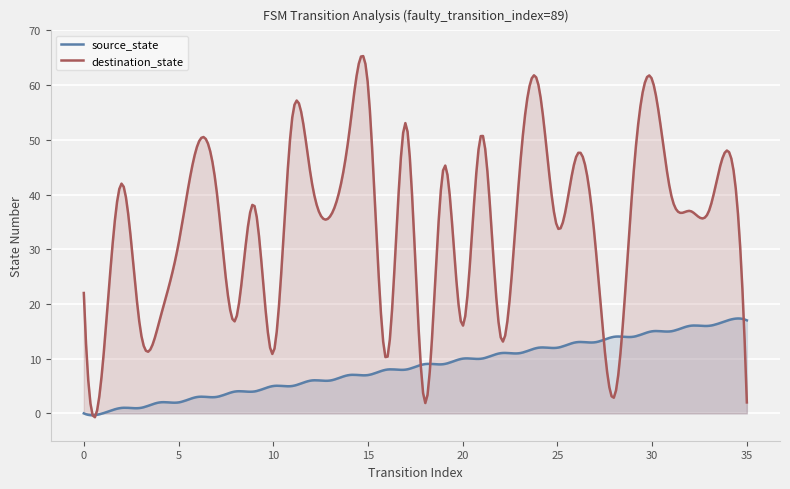

Between which two adjacent categories do destination_state and source_state first intersect?

17 and 18